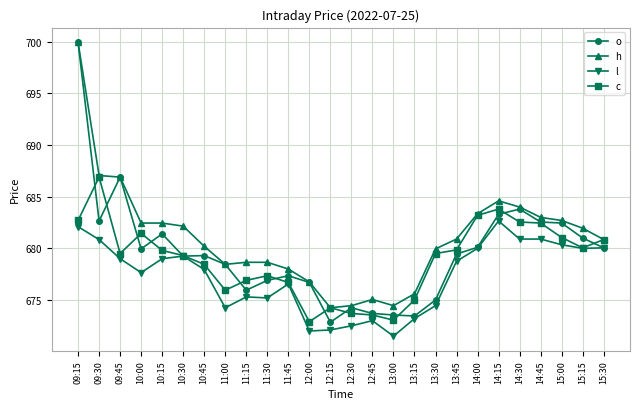

True or false: c has more than 1 interior local peaks.

True